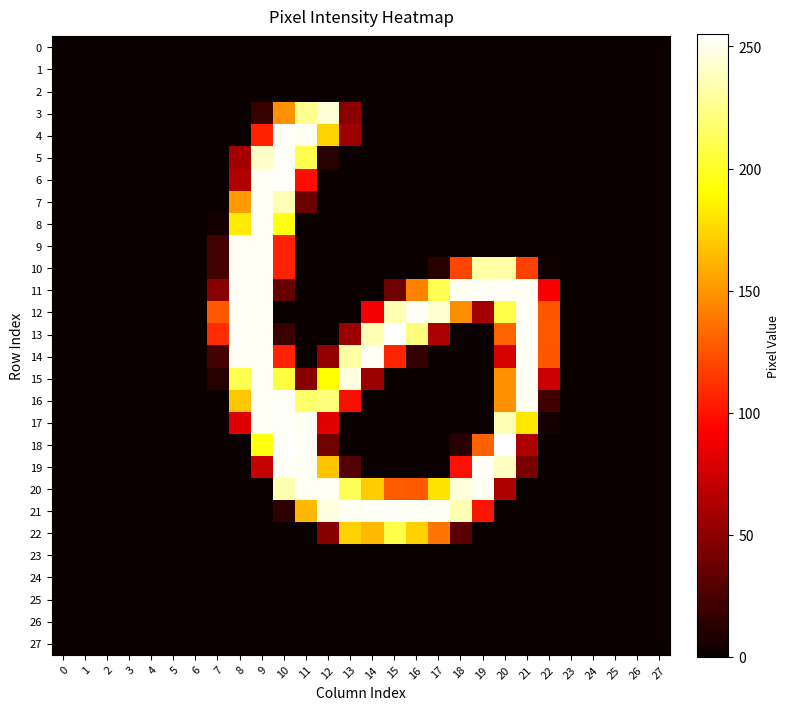

What is the maximum value shown in the chart?

255